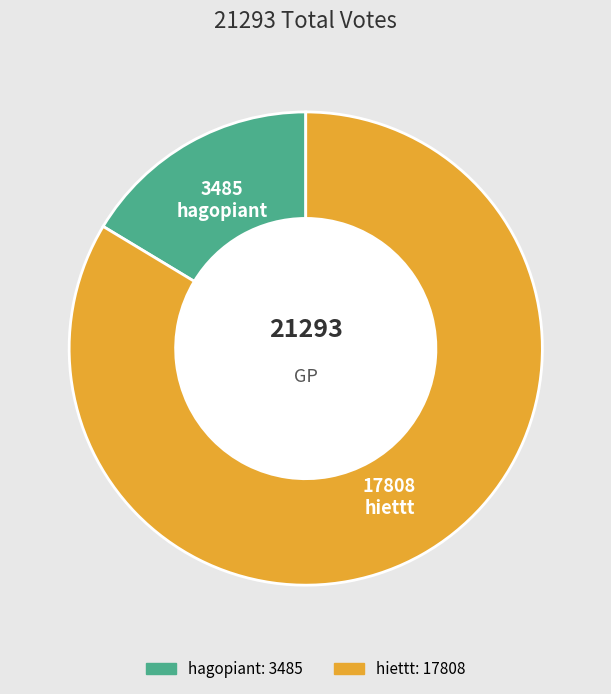

Between hiettt and hagopiant, which is larger?

hiettt